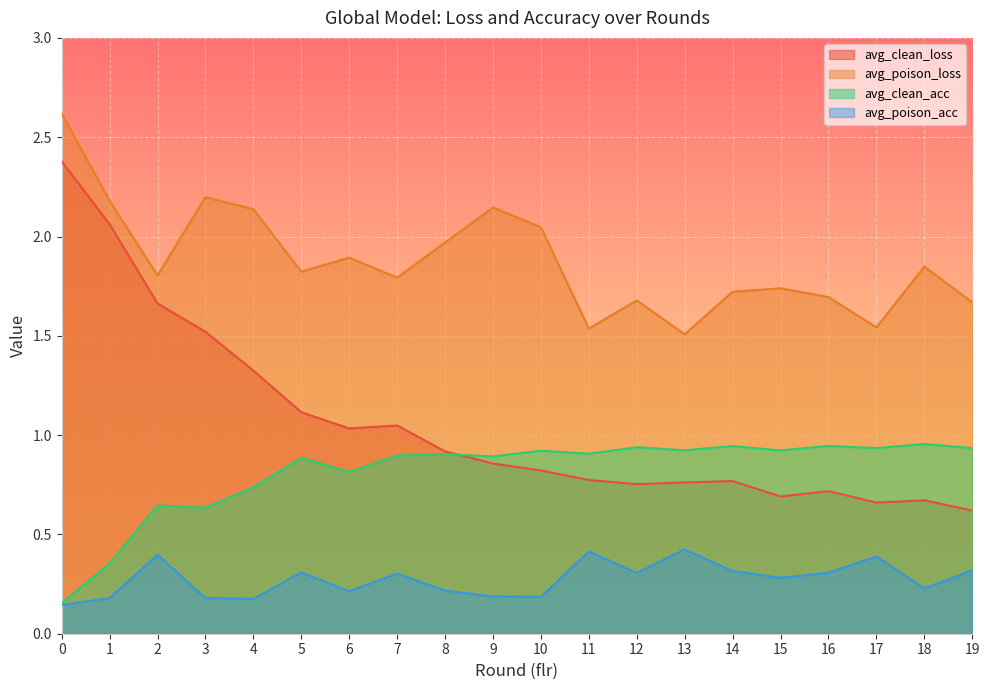

What is the sum of all avg_poison_acc values?

5.5